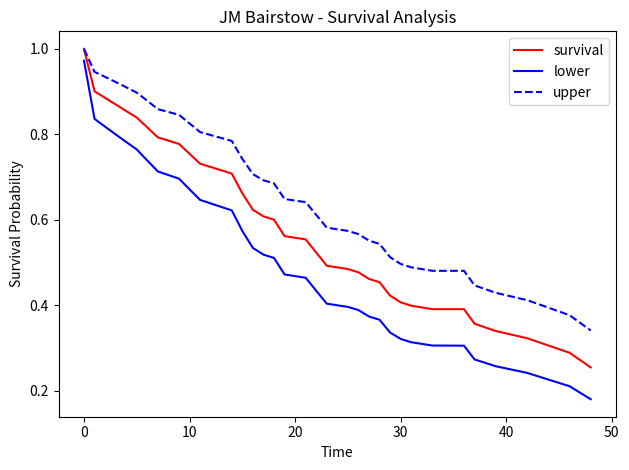

Rank the series by their average value, from highest to lowest.

upper, survival, lower